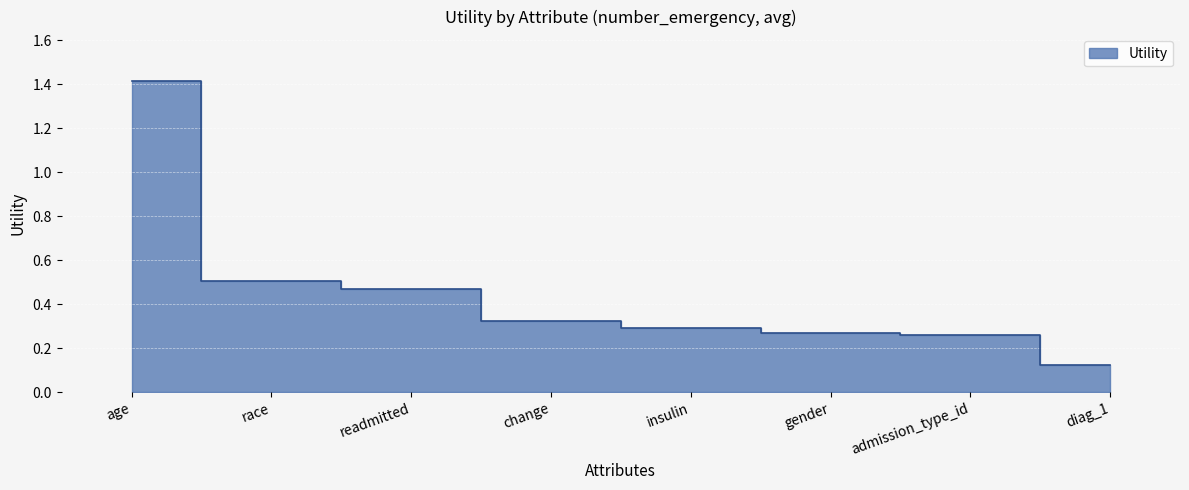

Reading left to right, list all the values displayed in this chart.

1.4	0.5	0.5	0.3	0.3	0.3	0.3	0.1